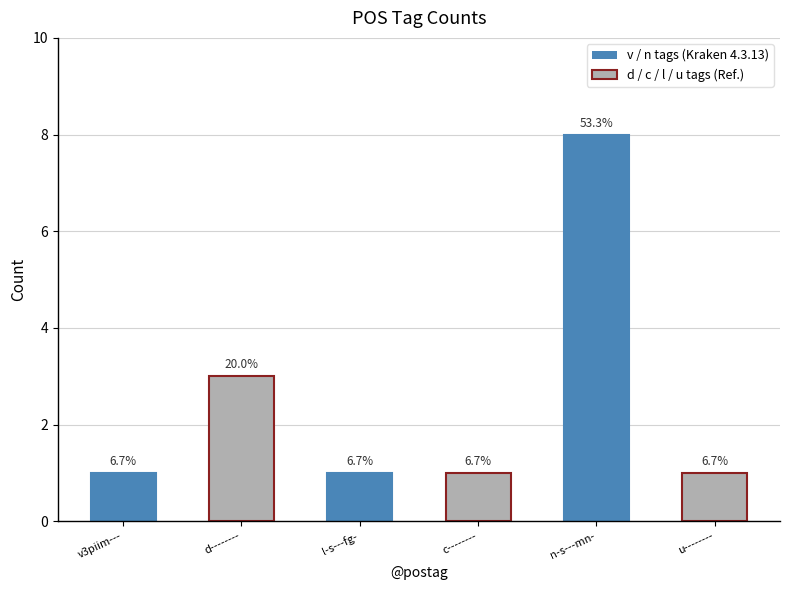

What is the difference between the maximum and second lowest values?

7